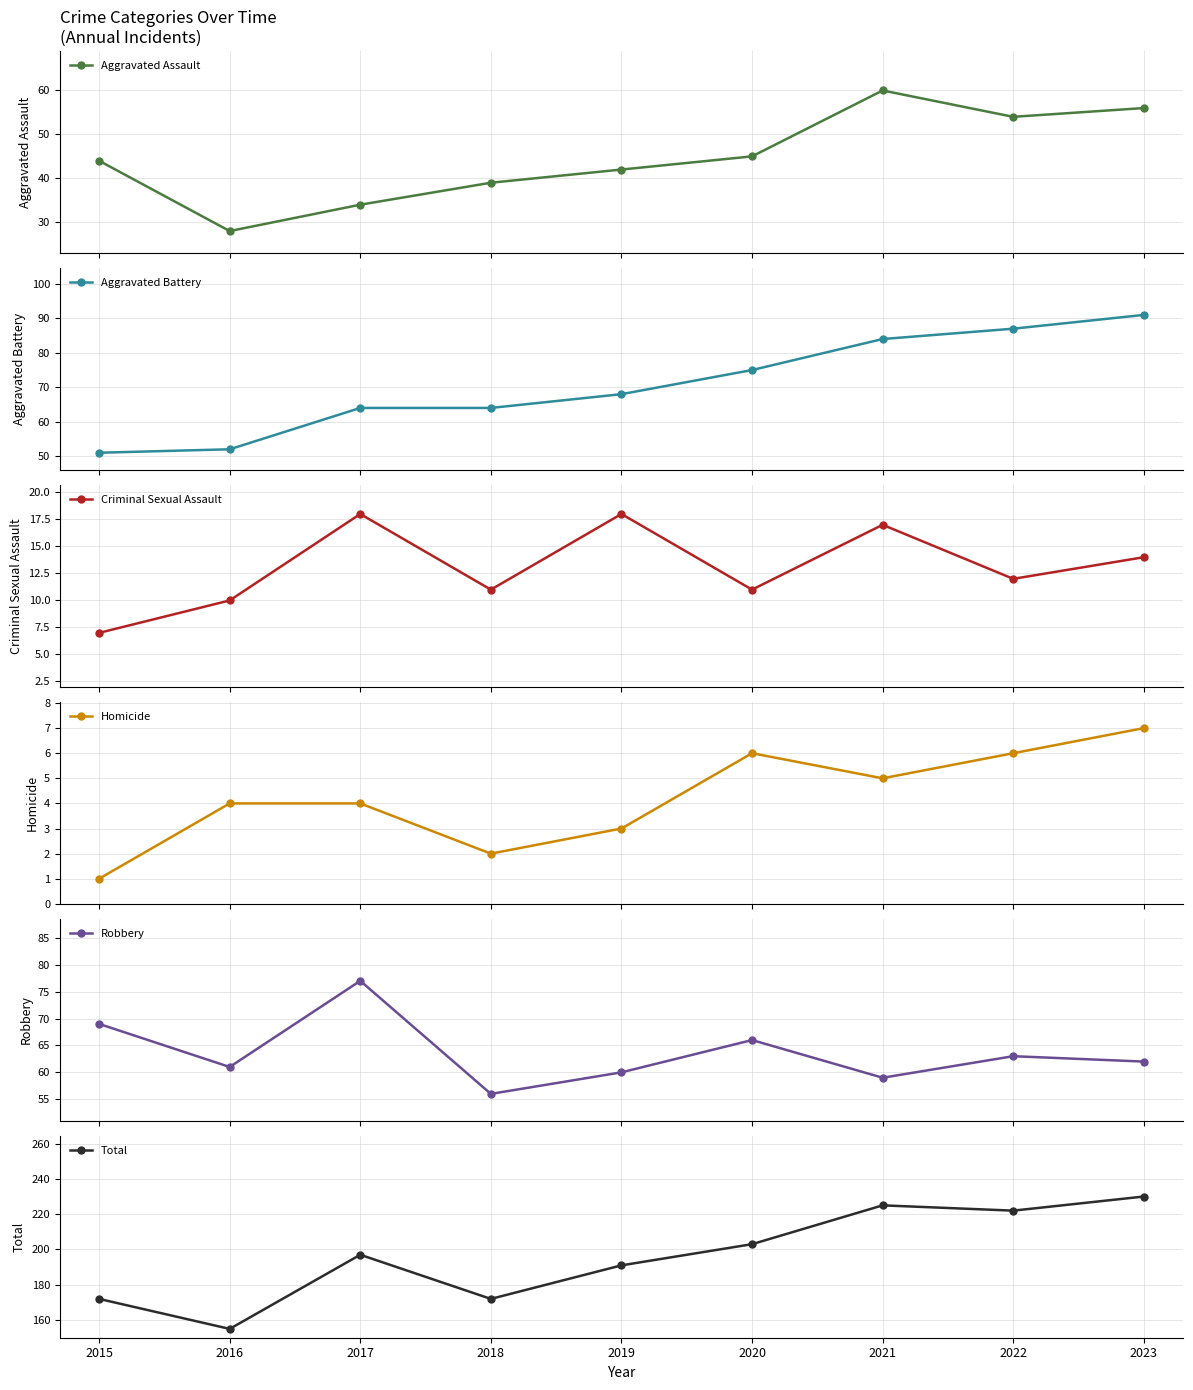

What is the sum of all Aggravated Assault values?

402